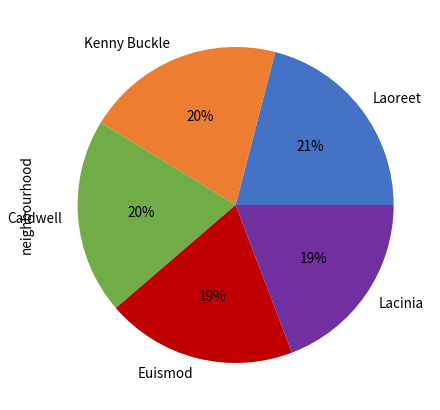

To the nearest percent, what is the difference between the largest and smallest slice percentages?

2%